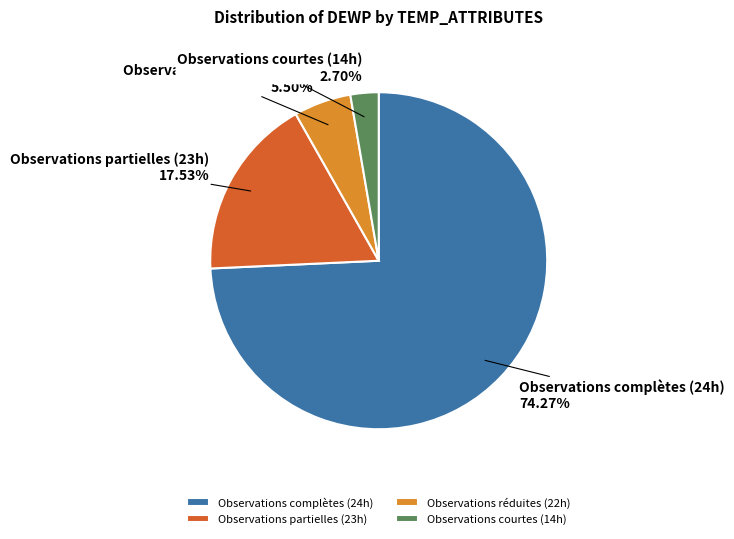

To the nearest percent, what is the average slice percentage?

25%